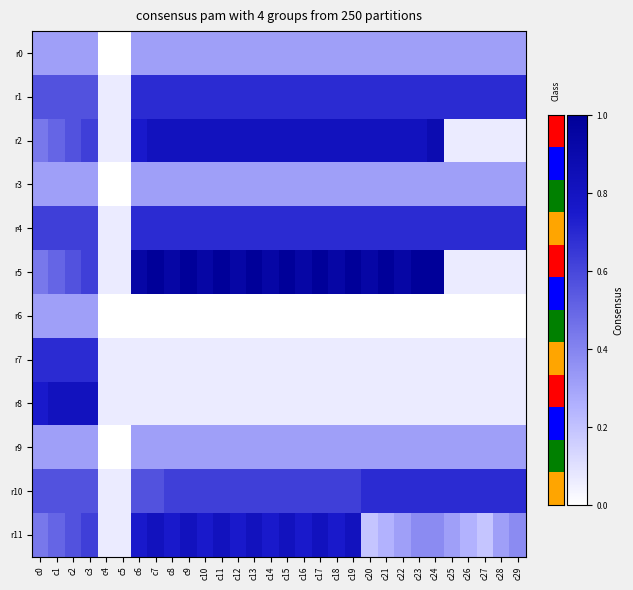

Reading left to right, what are all the values shown in this chart?

r0: c0=0.3	c1=0.3	c2=0.3	c3=0.3	c4=0.0	c5=0.0	c6=0.3	c7=0.3	c8=0.3	c9=0.3	c10=0.3	c11=0.3	c12=0.3	c13=0.3	c14=0.3	c15=0.3	c16=0.3	c17=0.3	c18=0.3	c19=0.3	c20=0.3	c21=0.3	c22=0.3	c23=0.3	c24=0.3	c25=0.3	c26=0.3	c27=0.3	c28=0.3	c29=0.3
r1: c0=0.6	c1=0.6	c2=0.6	c3=0.6	c4=0.1	c5=0.1	c6=0.7	c7=0.7	c8=0.7	c9=0.7	c10=0.7	c11=0.7	c12=0.7	c13=0.7	c14=0.7	c15=0.7	c16=0.7	c17=0.7	c18=0.7	c19=0.7	c20=0.7	c21=0.7	c22=0.7	c23=0.7	c24=0.7	c25=0.7	c26=0.7	c27=0.7	c28=0.7	c29=0.7
r2: c0=0.4	c1=0.5	c2=0.6	c3=0.6	c4=0.1	c5=0.1	c6=0.8	c7=0.8	c8=0.8	c9=0.8	c10=0.8	c11=0.8	c12=0.8	c13=0.8	c14=0.8	c15=0.8	c16=0.8	c17=0.8	c18=0.8	c19=0.8	c20=0.8	c21=0.8	c22=0.8	c23=0.8	c24=0.9	c25=0.1	c26=0.1	c27=0.1	c28=0.1	c29=0.1
r3: c0=0.3	c1=0.3	c2=0.3	c3=0.3	c4=0.0	c5=0.0	c6=0.3	c7=0.3	c8=0.3	c9=0.3	c10=0.3	c11=0.3	c12=0.3	c13=0.3	c14=0.3	c15=0.3	c16=0.3	c17=0.3	c18=0.3	c19=0.3	c20=0.3	c21=0.3	c22=0.3	c23=0.3	c24=0.3	c25=0.3	c26=0.3	c27=0.3	c28=0.3	c29=0.3
r4: c0=0.6	c1=0.6	c2=0.6	c3=0.6	c4=0.1	c5=0.1	c6=0.7	c7=0.7	c8=0.7	c9=0.7	c10=0.7	c11=0.7	c12=0.7	c13=0.7	c14=0.7	c15=0.7	c16=0.7	c17=0.7	c18=0.7	c19=0.7	c20=0.7	c21=0.7	c22=0.7	c23=0.7	c24=0.7	c25=0.7	c26=0.7	c27=0.7	c28=0.7	c29=0.7
r5: c0=0.4	c1=0.5	c2=0.6	c3=0.6	c4=0.1	c5=0.1	c6=0.9	c7=1.0	c8=0.9	c9=1.0	c10=0.9	c11=1.0	c12=0.9	c13=1.0	c14=0.9	c15=1.0	c16=0.9	c17=1.0	c18=0.9	c19=1.0	c20=0.9	c21=1.0	c22=0.9	c23=1.0	c24=1.0	c25=0.1	c26=0.1	c27=0.1	c28=0.1	c29=0.1
r6: c0=0.3	c1=0.3	c2=0.3	c3=0.3	c4=0.0	c5=0.0	c6=0.0	c7=0.0	c8=0.0	c9=0.0	c10=0.0	c11=0.0	c12=0.0	c13=0.0	c14=0.0	c15=0.0	c16=0.0	c17=0.0	c18=0.0	c19=0.0	c20=0.0	c21=0.0	c22=0.0	c23=0.0	c24=0.0	c25=0.0	c26=0.0	c27=0.0	c28=0.0	c29=0.0
r7: c0=0.7	c1=0.7	c2=0.7	c3=0.7	c4=0.1	c5=0.1	c6=0.1	c7=0.1	c8=0.1	c9=0.1	c10=0.1	c11=0.1	c12=0.1	c13=0.1	c14=0.1	c15=0.1	c16=0.1	c17=0.1	c18=0.1	c19=0.1	c20=0.1	c21=0.1	c22=0.1	c23=0.1	c24=0.1	c25=0.1	c26=0.1	c27=0.1	c28=0.1	c29=0.1
r8: c0=0.8	c1=0.8	c2=0.8	c3=0.8	c4=0.1	c5=0.1	c6=0.1	c7=0.1	c8=0.1	c9=0.1	c10=0.1	c11=0.1	c12=0.1	c13=0.1	c14=0.1	c15=0.1	c16=0.1	c17=0.1	c18=0.1	c19=0.1	c20=0.1	c21=0.1	c22=0.1	c23=0.1	c24=0.1	c25=0.1	c26=0.1	c27=0.1	c28=0.1	c29=0.1
r9: c0=0.3	c1=0.3	c2=0.3	c3=0.3	c4=0.0	c5=0.0	c6=0.3	c7=0.3	c8=0.3	c9=0.3	c10=0.3	c11=0.3	c12=0.3	c13=0.3	c14=0.3	c15=0.3	c16=0.3	c17=0.3	c18=0.3	c19=0.3	c20=0.3	c21=0.3	c22=0.3	c23=0.3	c24=0.3	c25=0.3	c26=0.3	c27=0.3	c28=0.3	c29=0.3
r10: c0=0.6	c1=0.6	c2=0.6	c3=0.6	c4=0.1	c5=0.1	c6=0.6	c7=0.6	c8=0.6	c9=0.6	c10=0.6	c11=0.6	c12=0.6	c13=0.6	c14=0.6	c15=0.6	c16=0.6	c17=0.6	c18=0.6	c19=0.6	c20=0.7	c21=0.7	c22=0.7	c23=0.7	c24=0.7	c25=0.7	c26=0.7	c27=0.7	c28=0.7	c29=0.7
r11: c0=0.4	c1=0.5	c2=0.6	c3=0.6	c4=0.1	c5=0.1	c6=0.8	c7=0.8	c8=0.8	c9=0.8	c10=0.8	c11=0.8	c12=0.8	c13=0.8	c14=0.8	c15=0.8	c16=0.8	c17=0.8	c18=0.8	c19=0.8	c20=0.2	c21=0.2	c22=0.3	c23=0.4	c24=0.4	c25=0.3	c26=0.2	c27=0.2	c28=0.3	c29=0.4